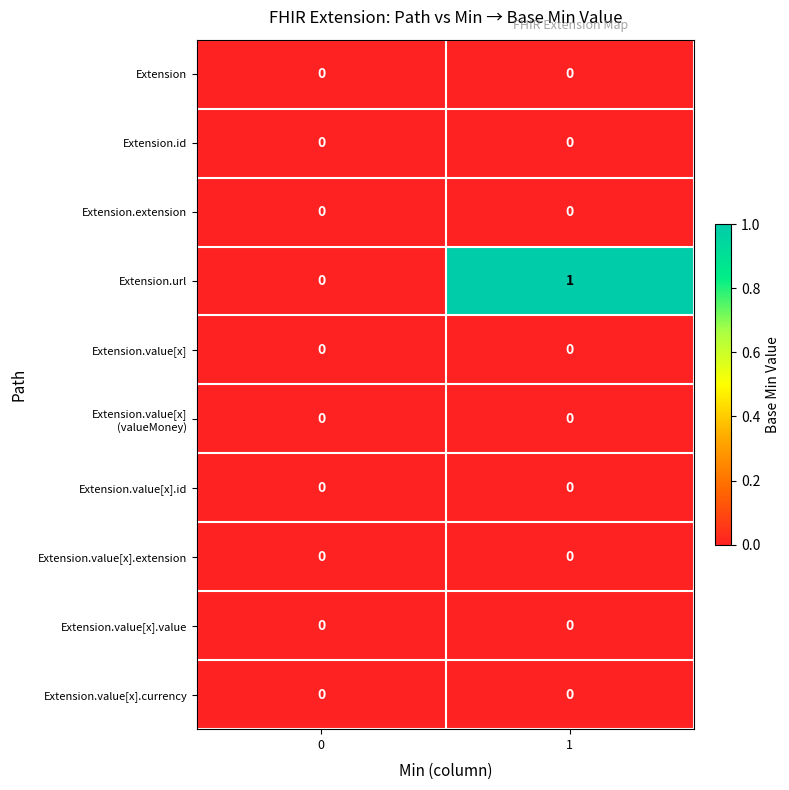

Is the value of Extension.url at 1 greater than the value of Extension.value[x].id at 0?

Yes